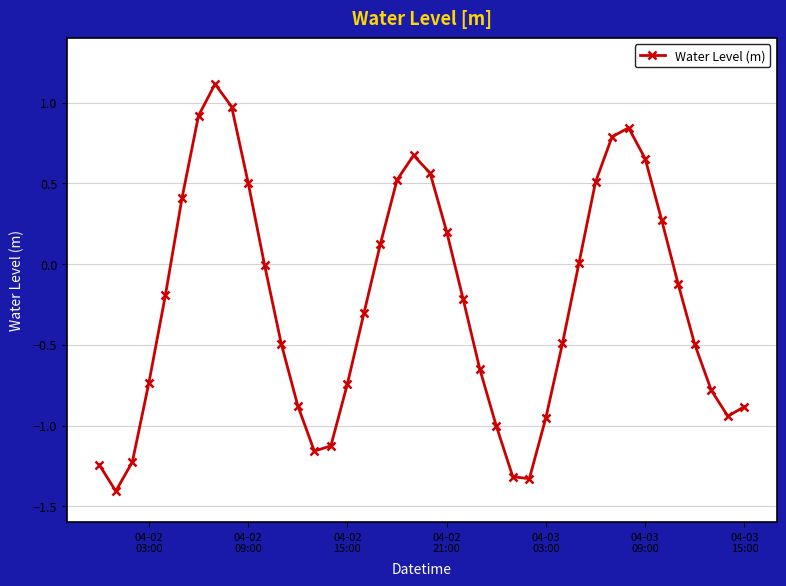

Does the chart have visible grid lines?

Yes